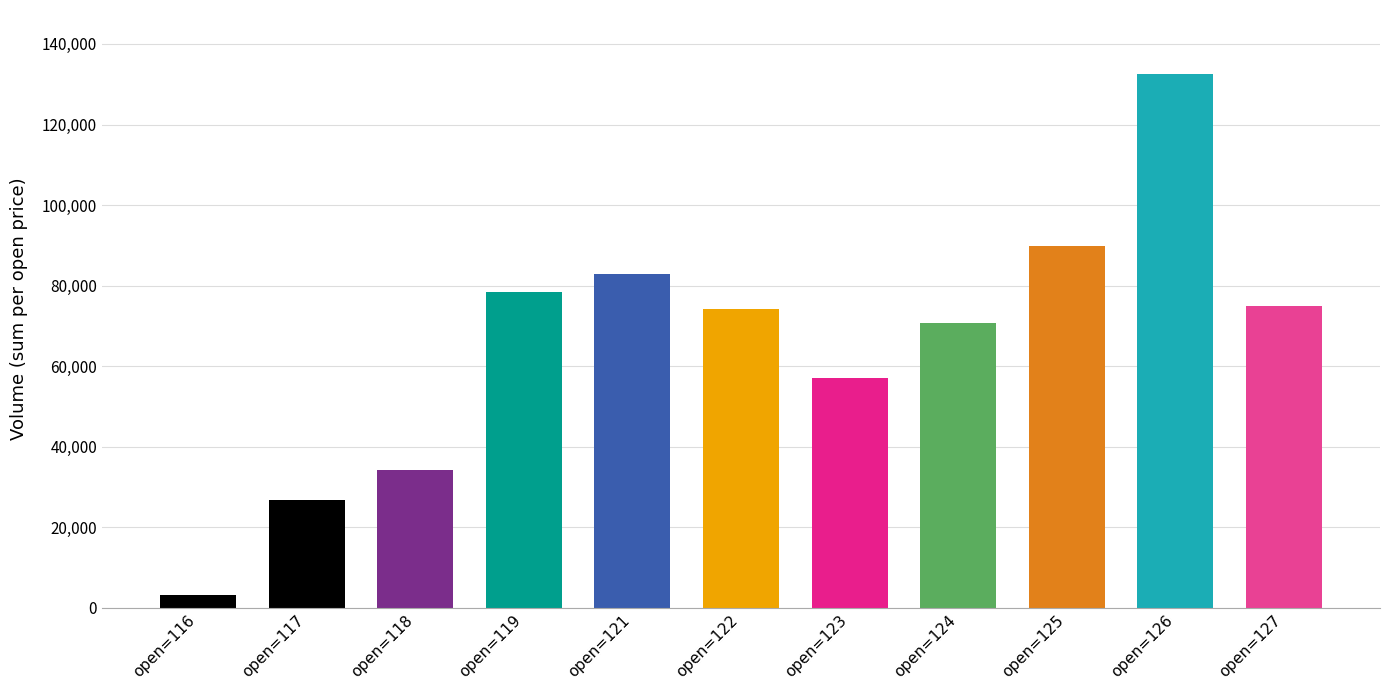

True or false: the data shows 3285.5 at open=116.

True